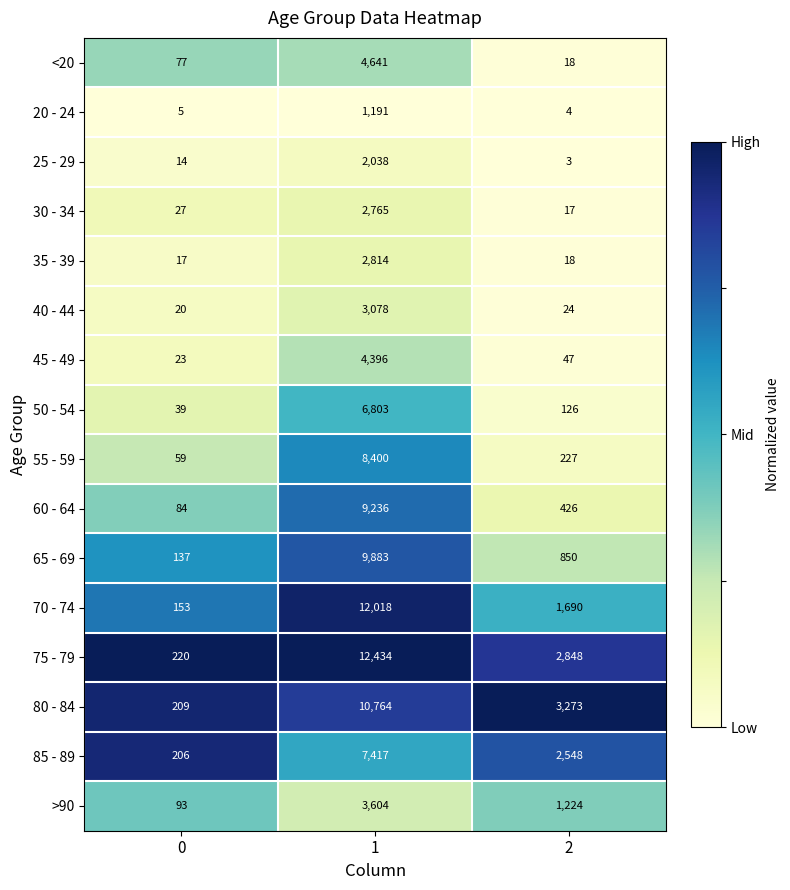

What is the difference between the maximum and minimum values in the 65 - 69 series?

9746